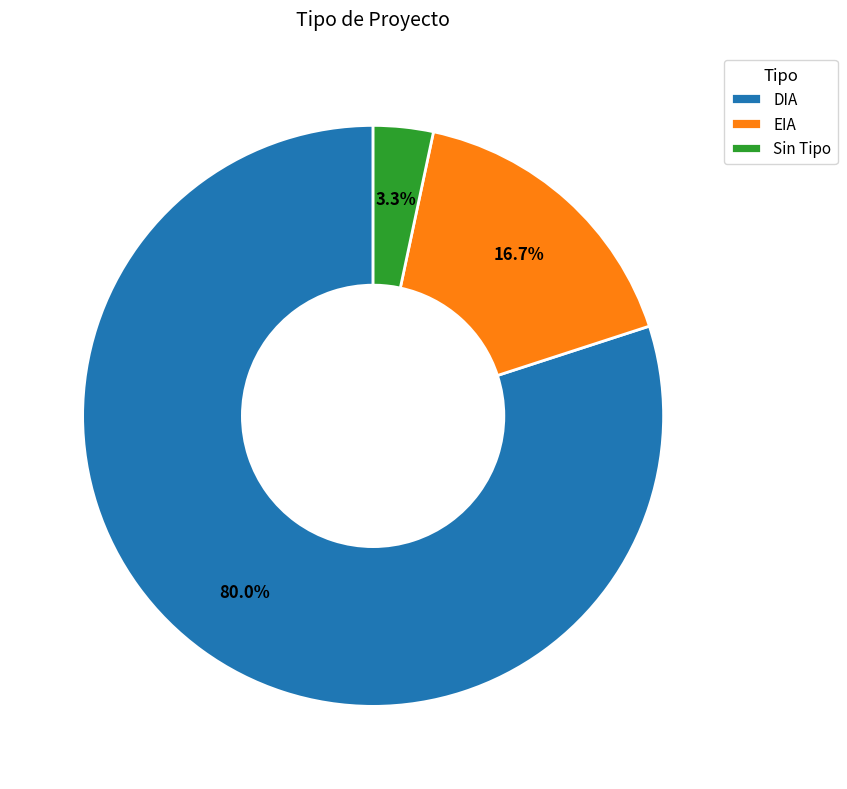

To the nearest percent, what is the average slice percentage?

33%